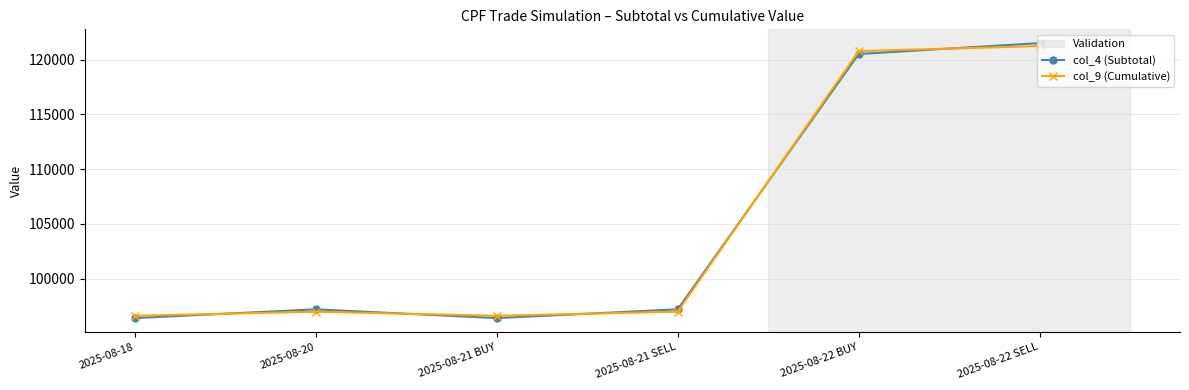

Reading left to right, what are all the values shown in this chart?

col_4 (Subtotal): 2025-08-18=96400.0	2025-08-20=97200.0	2025-08-21 BUY=96400.0	2025-08-21 SELL=97200.0	2025-08-22 BUY=120500.0	2025-08-22 SELL=121500.0
col_9 (Cumulative): 2025-08-18=96613.5	2025-08-20=96983.9	2025-08-21 BUY=96613.5	2025-08-21 SELL=96983.9	2025-08-22 BUY=120766.9	2025-08-22 SELL=121229.8